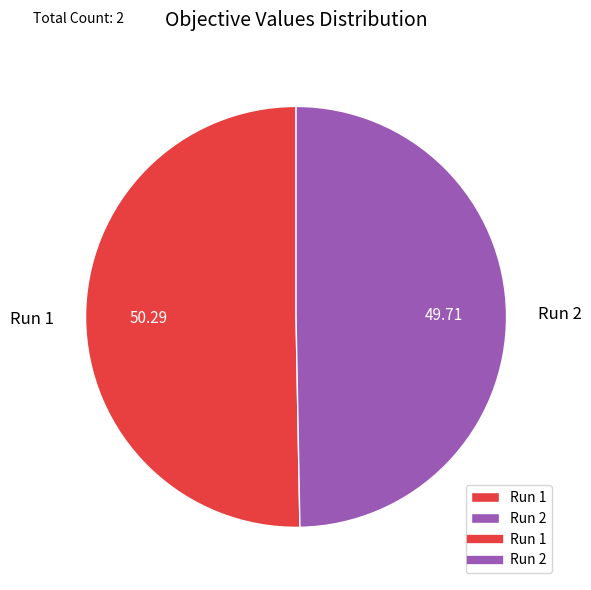

Combined, do Run 2 and Run 1 account for over 50%?

Yes